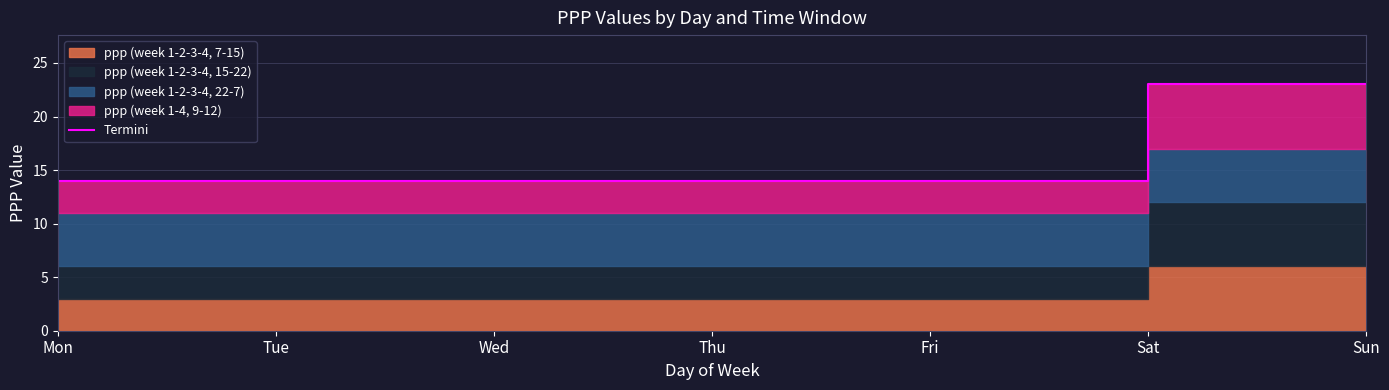

What is the greatest value displayed?

23